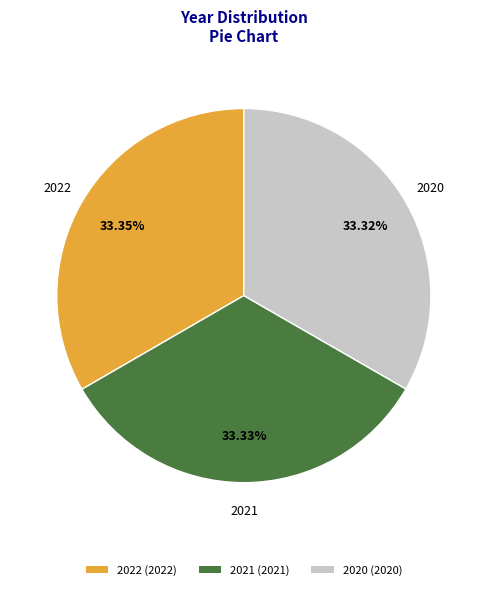

Does any single category account for the majority?

No